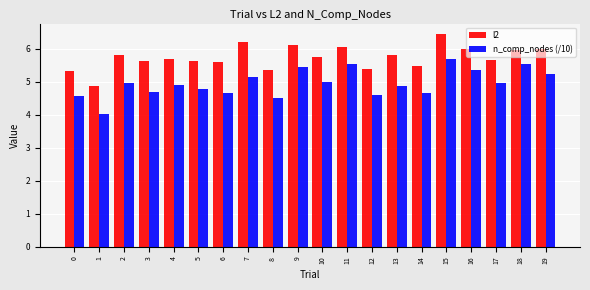

What is the value of the l2 bar at the 19th from the left?

6.0